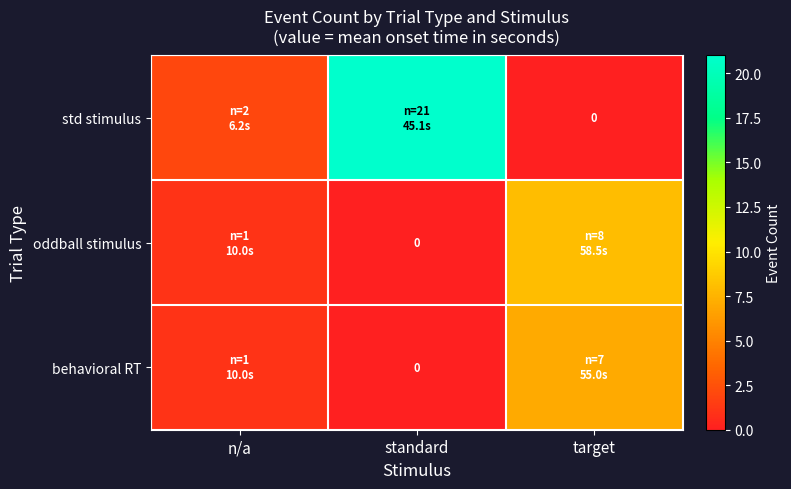

What is the average value of the behavioral RT series?

3